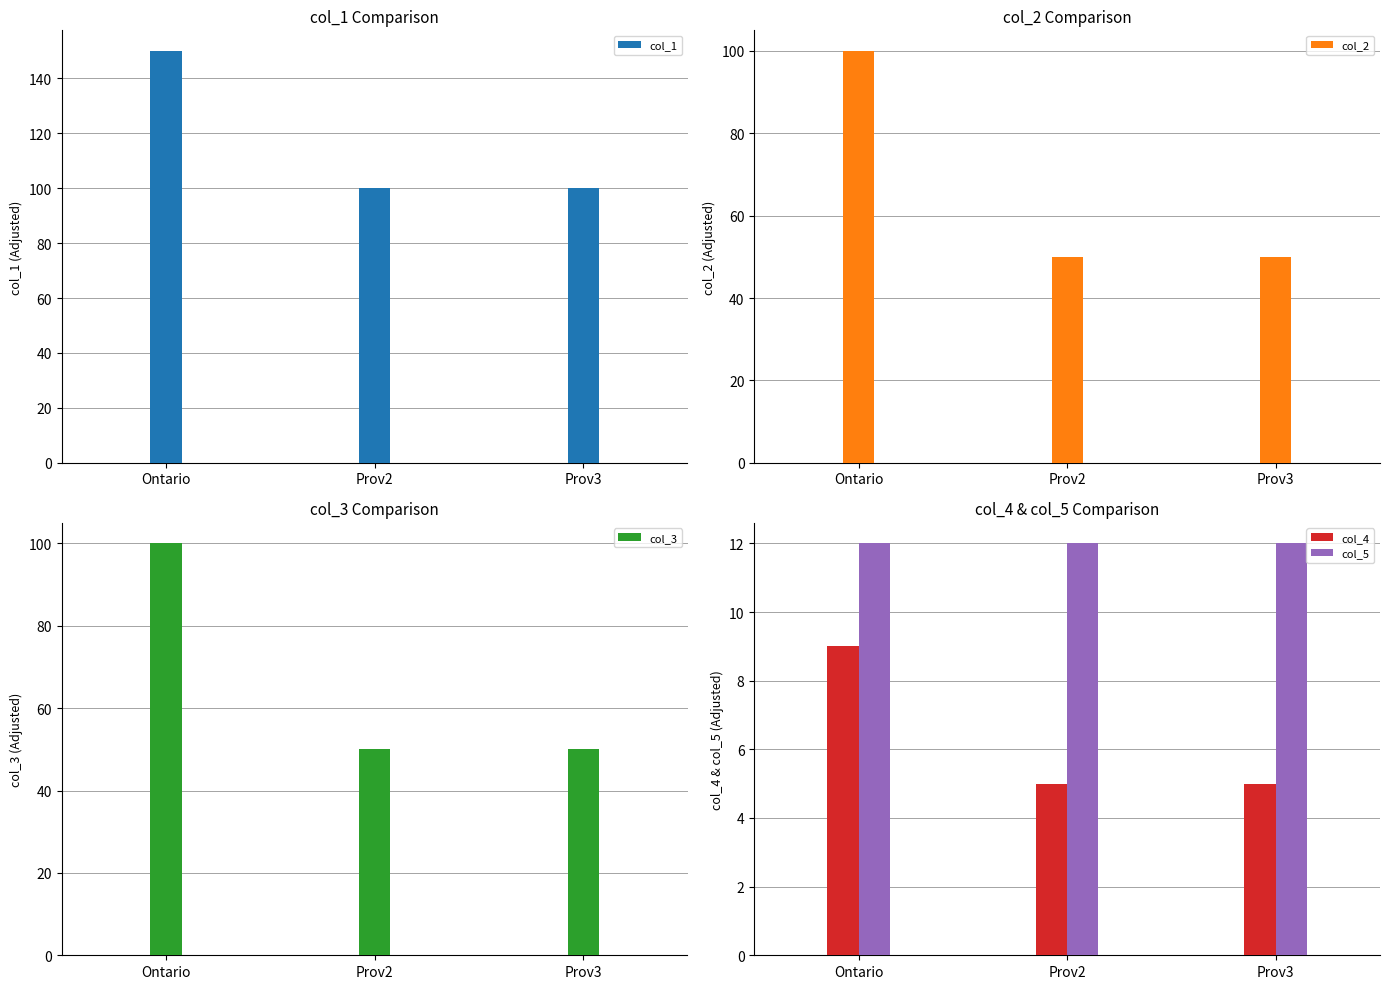

List the series in order of their peak value, lowest first.

col_4, col_5, col_2, col_3, col_1